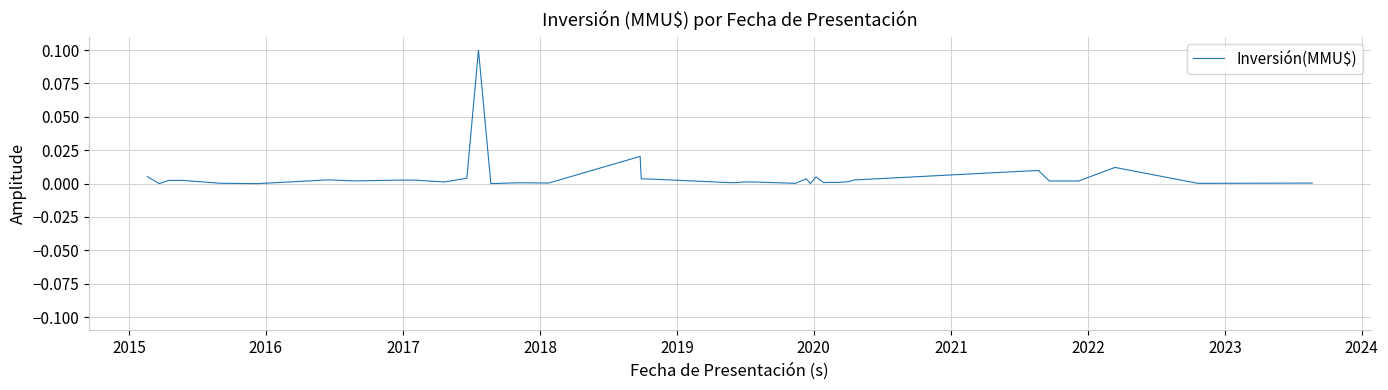

The value at 2020 is 0.0. True or false?

False